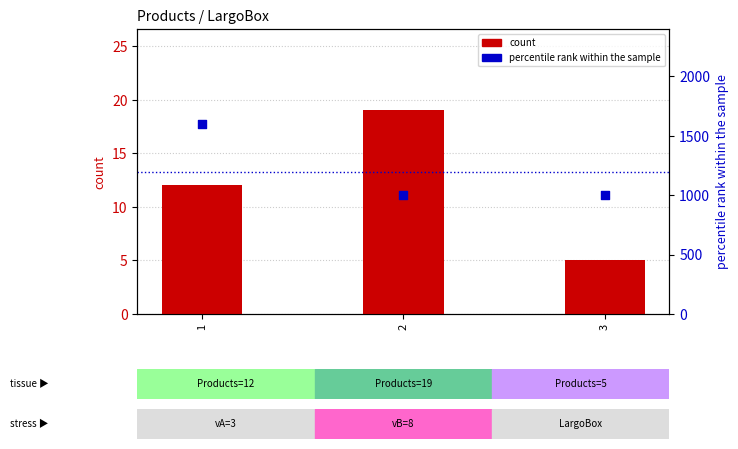

Which series contains the lowest Y value?

count